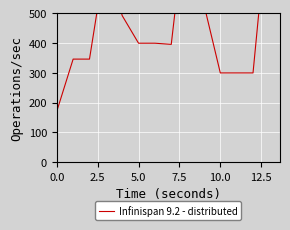

What is the value of the 9th point from the left?

871.2